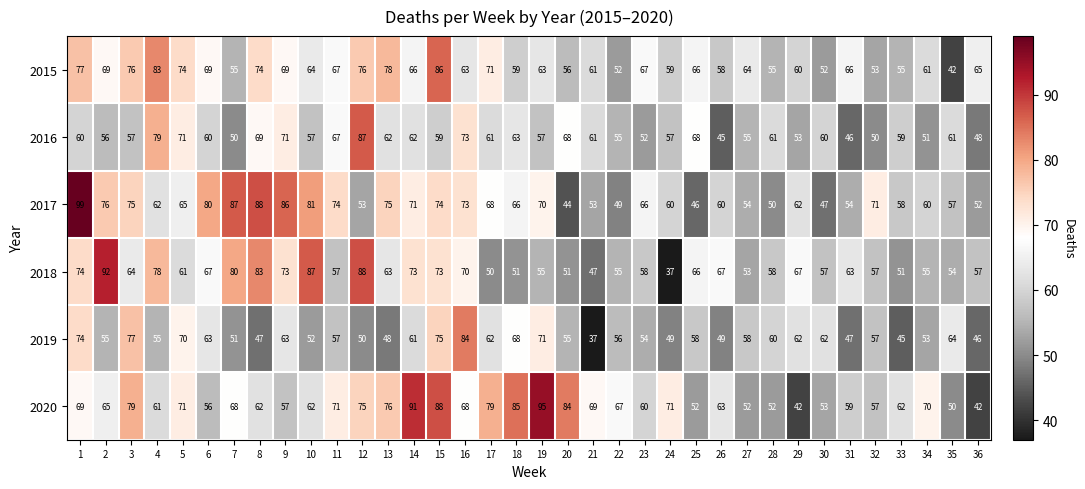

At which category does the chart reach its peak across all series?

1